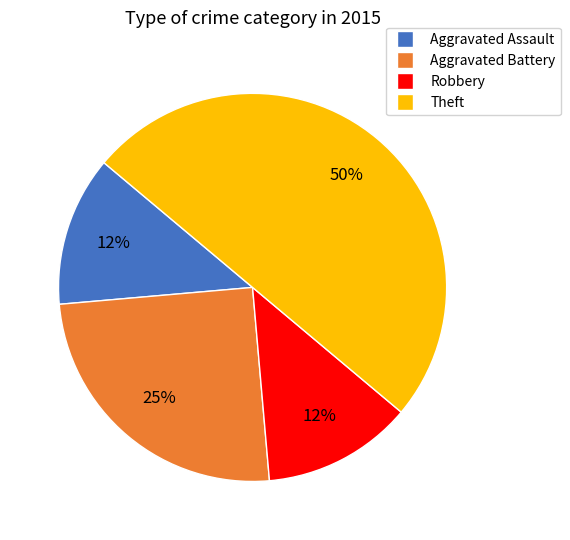

To the nearest percent, what is the average slice percentage?

25%